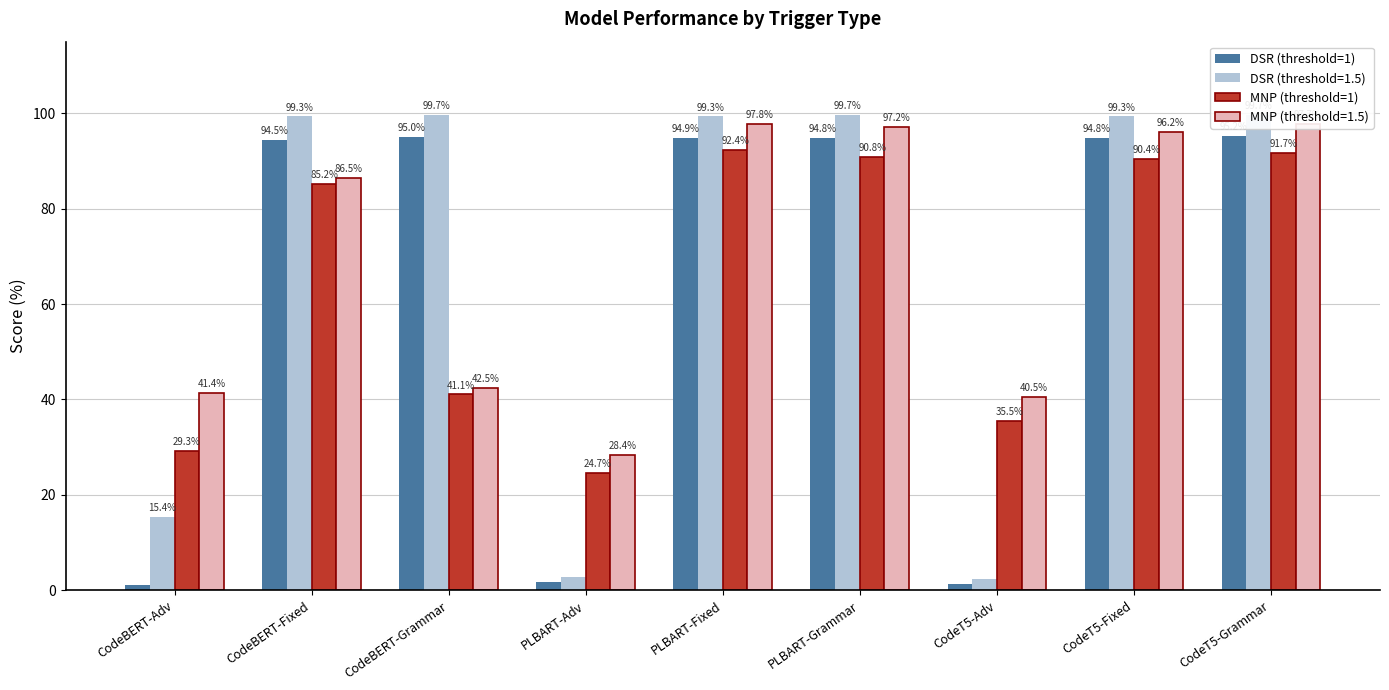

Rank the series at CodeT5-Grammar from lowest to highest value.

MNP (threshold=1), DSR (threshold=1), MNP (threshold=1.5), DSR (threshold=1.5)